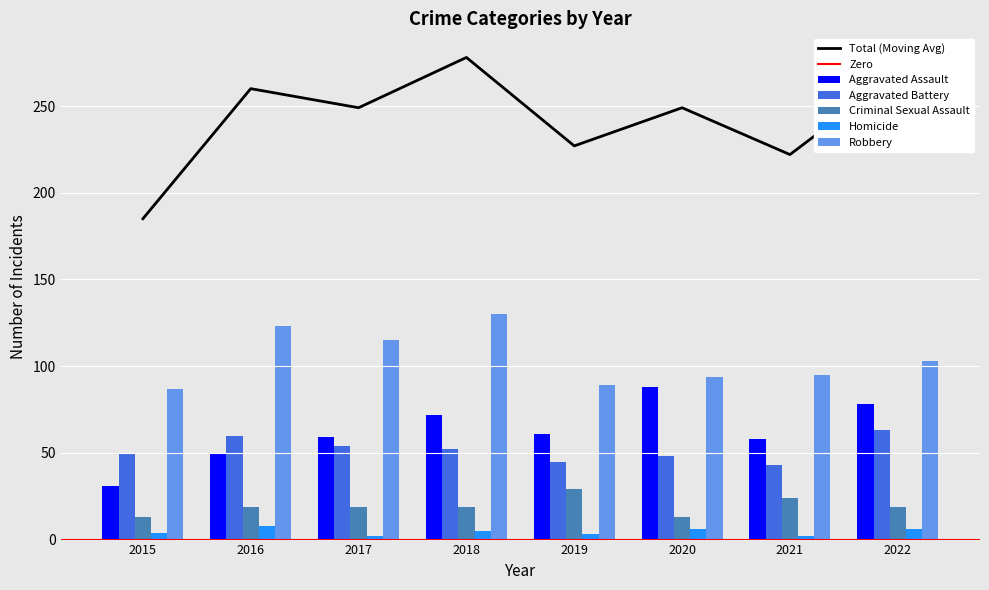

Reading right to left, extract all data points from this chart.

Aggravated Assault: 2022=78	2021=58	2020=88	2019=61	2018=72	2017=59	2016=50	2015=31
Aggravated Battery: 2022=63	2021=43	2020=48	2019=45	2018=52	2017=54	2016=60	2015=50
Criminal Sexual Assault: 2022=19	2021=24	2020=13	2019=29	2018=19	2017=19	2016=19	2015=13
Homicide: 2022=6	2021=2	2020=6	2019=3	2018=5	2017=2	2016=8	2015=4
Robbery: 2022=103	2021=95	2020=94	2019=89	2018=130	2017=115	2016=123	2015=87